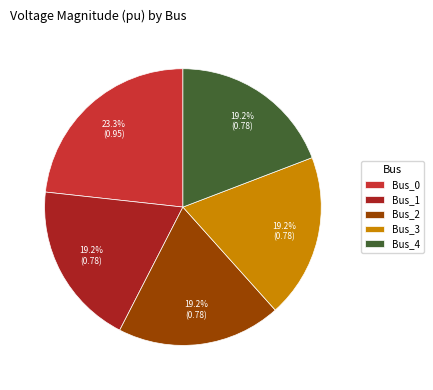

Is there a majority slice in this chart?

No